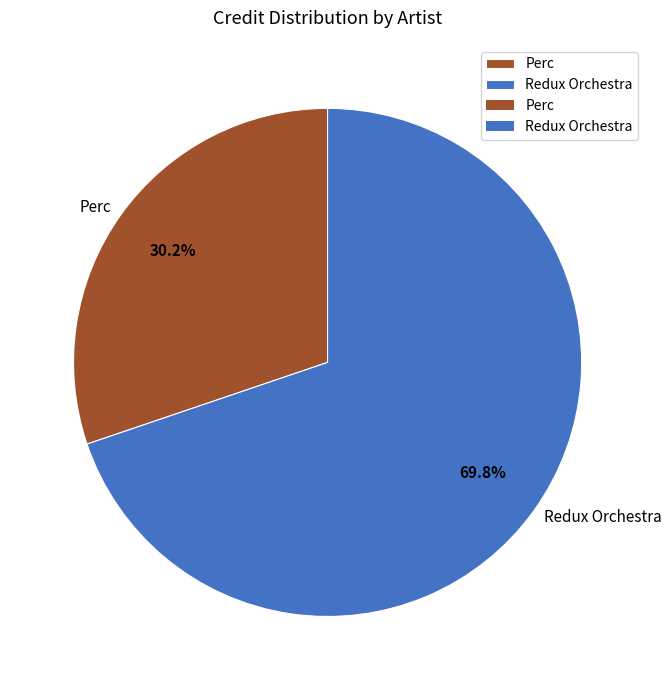

Does Perc account for over 50% of the chart?

No